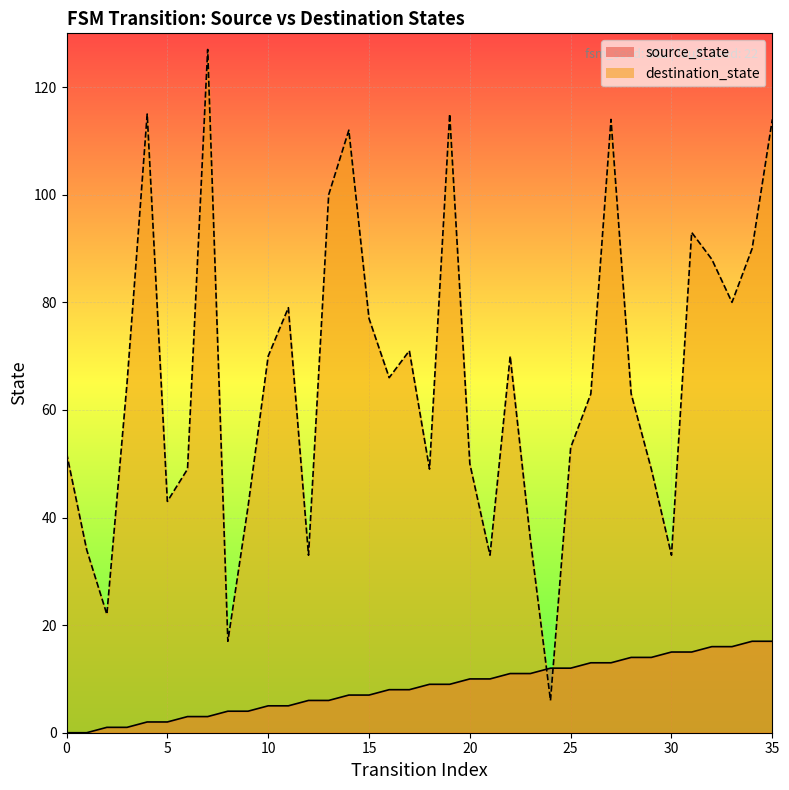

What is the difference between the second highest and minimum values in the destination_state series?

109